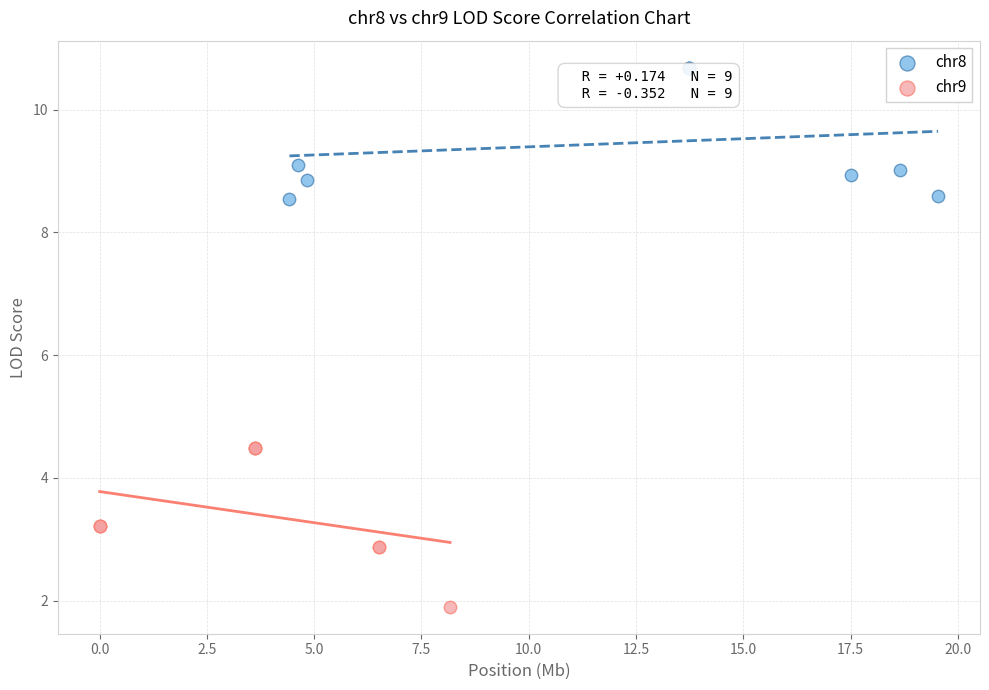

Which series has the largest Y range (max minus min)?

chr9